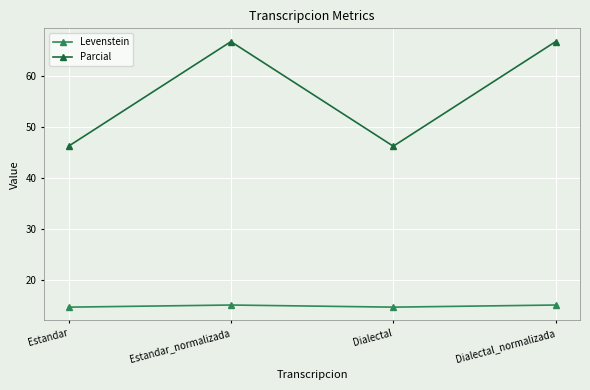

What is the highest value of the Levenstein series?

15.0